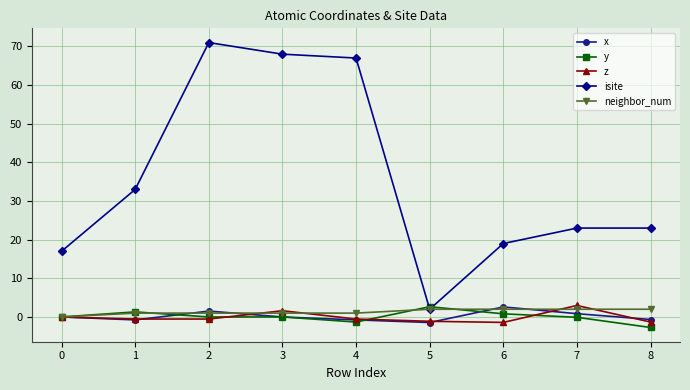

True or false: z and neighbor_num intersect in this chart.

True